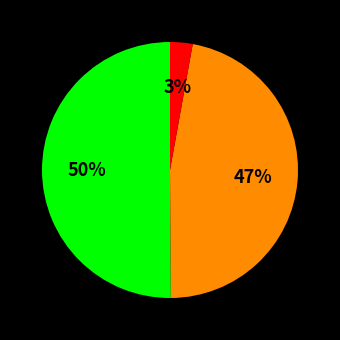

Count the number of slices in the pie.

3